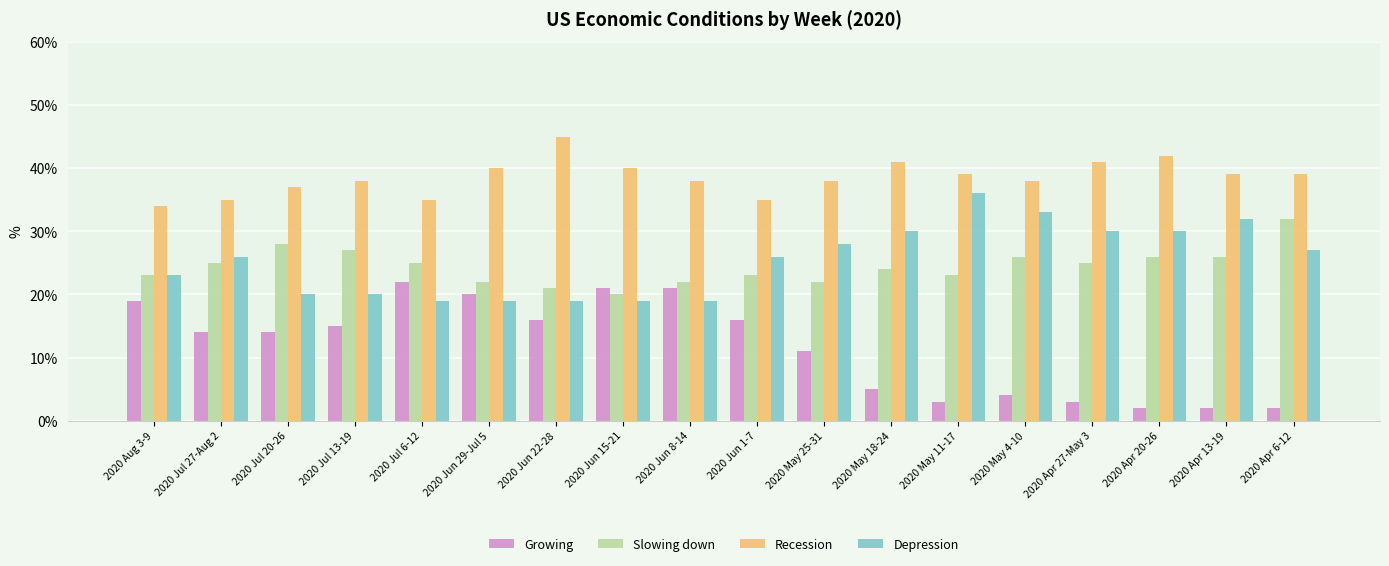

What is the difference between the Slowing down values at 2020 Jun 8-14 and 2020 Aug 3-9?

1